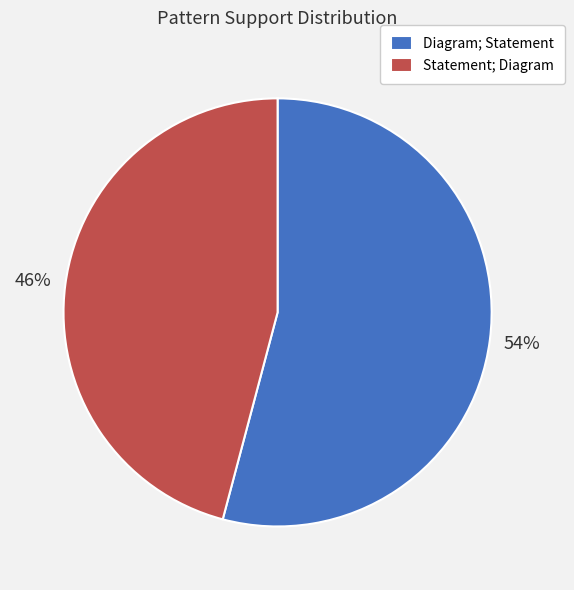

Which category has the smallest portion of the pie?

Statement; Diagram